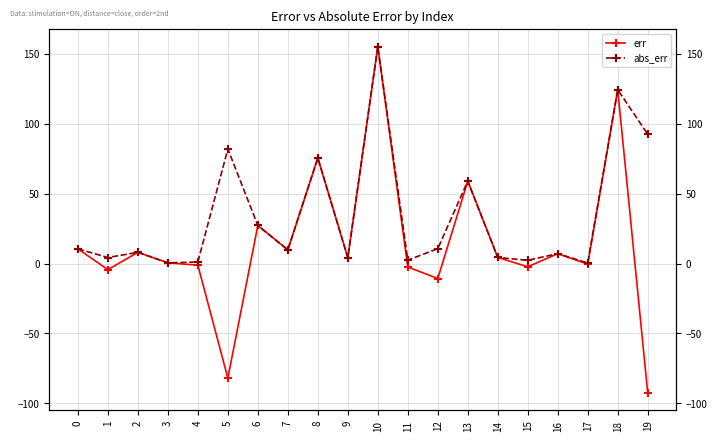

What is the total value across all series at 14?

8.8